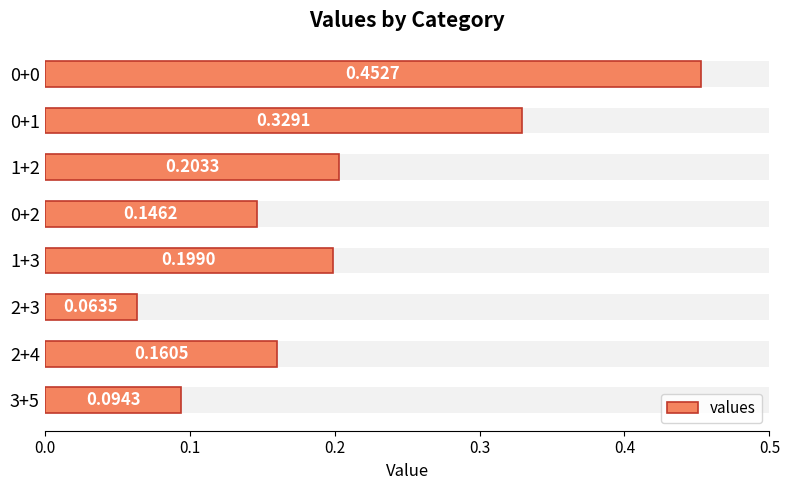

What is the maximum value shown in the chart?

0.5